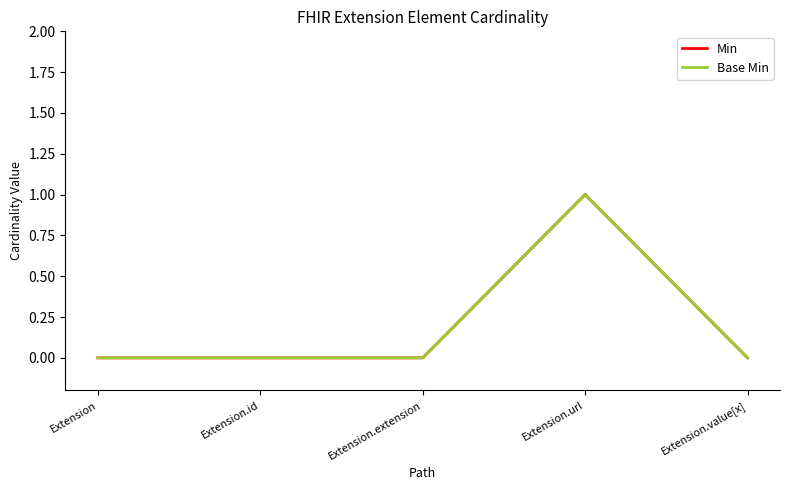

Is this an area chart (filled region under the line)?

No